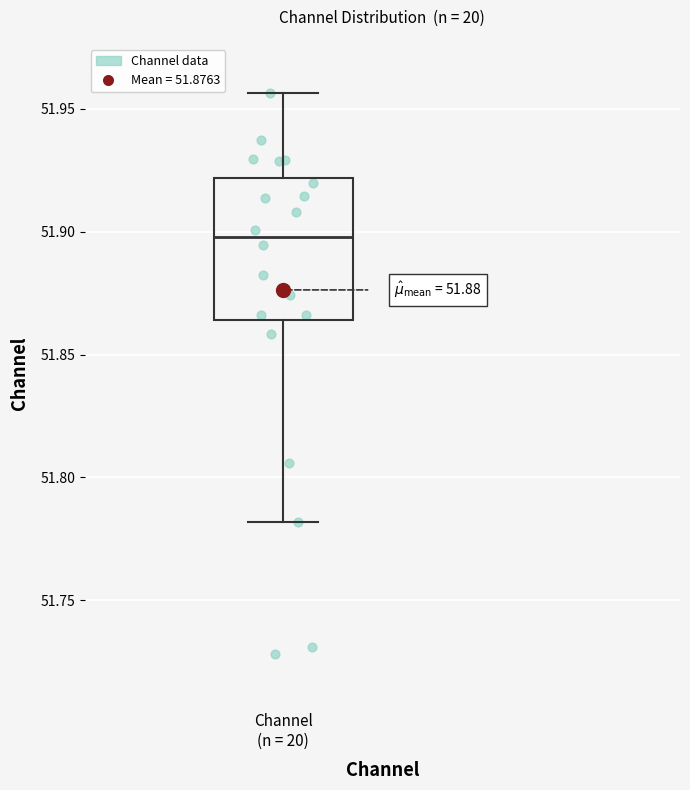

Where is the upper edge of the box for Channel (n = 20) on the y-axis? The values are not printed on the chart, so give them approximately, as read against the axis.

51.920